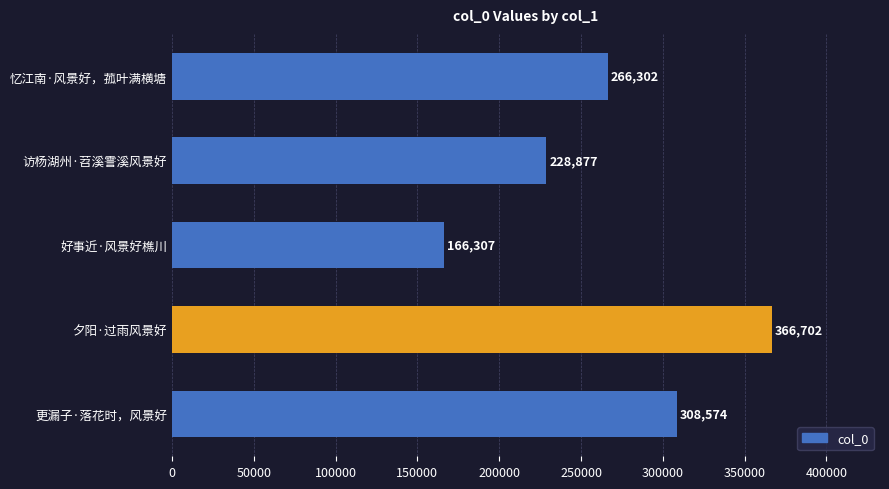

Is it true that the value at 访杨湖州·苕溪霅溪风景好 is 228877?

True